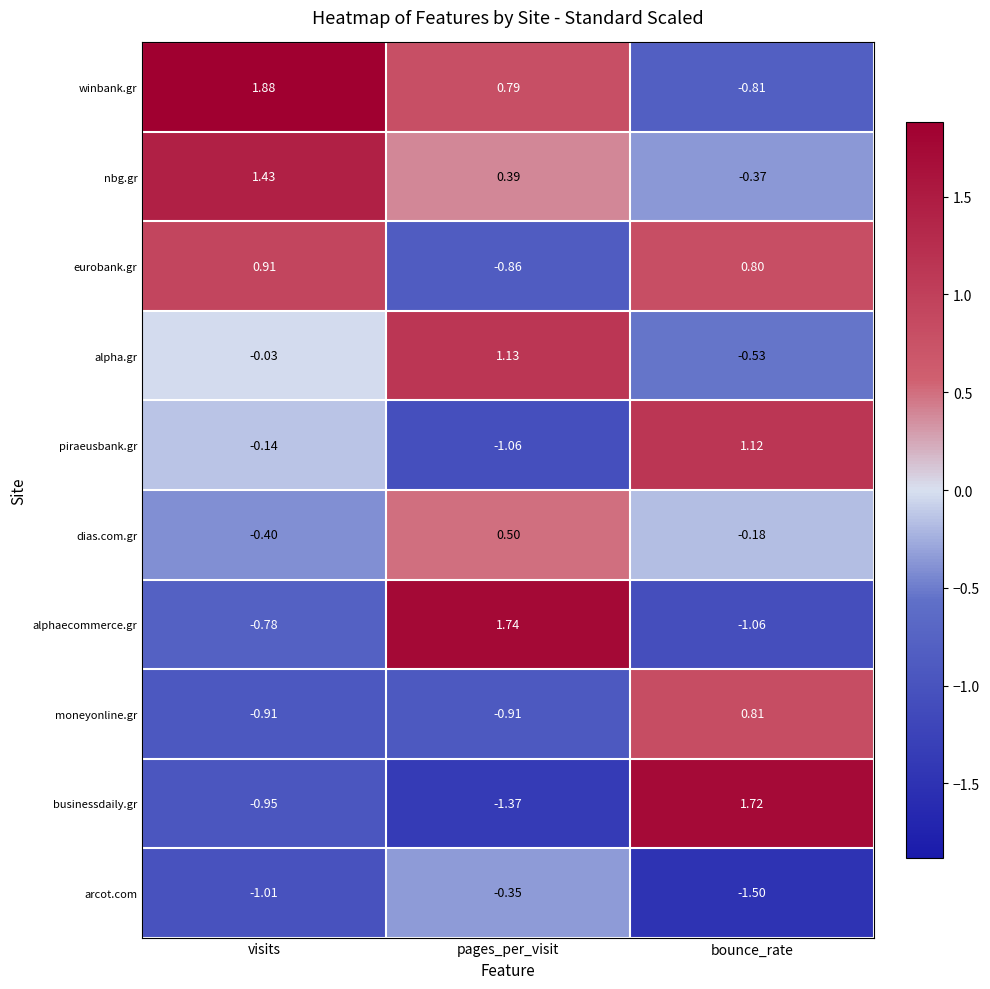

Which series changed the most between visits and bounce_rate?

winbank.gr